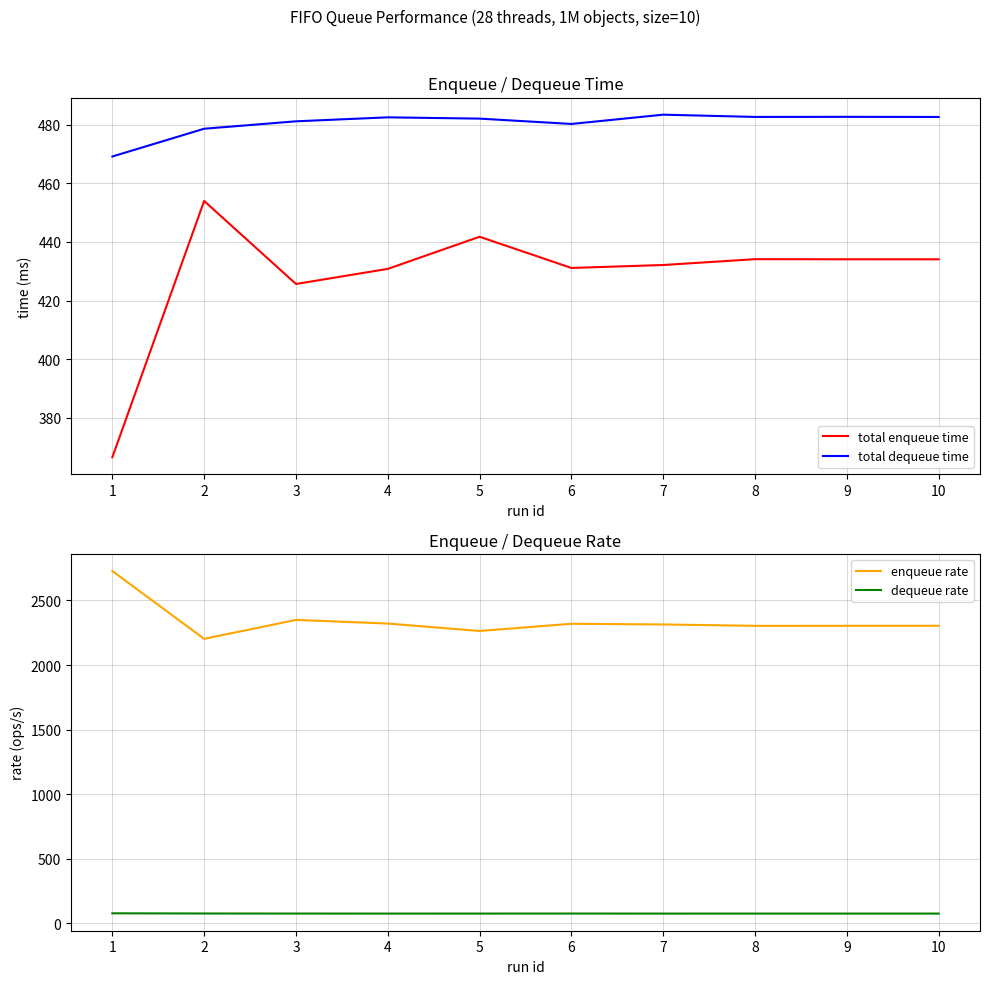

How many interior local peaks does the total dequeue time series have?

3